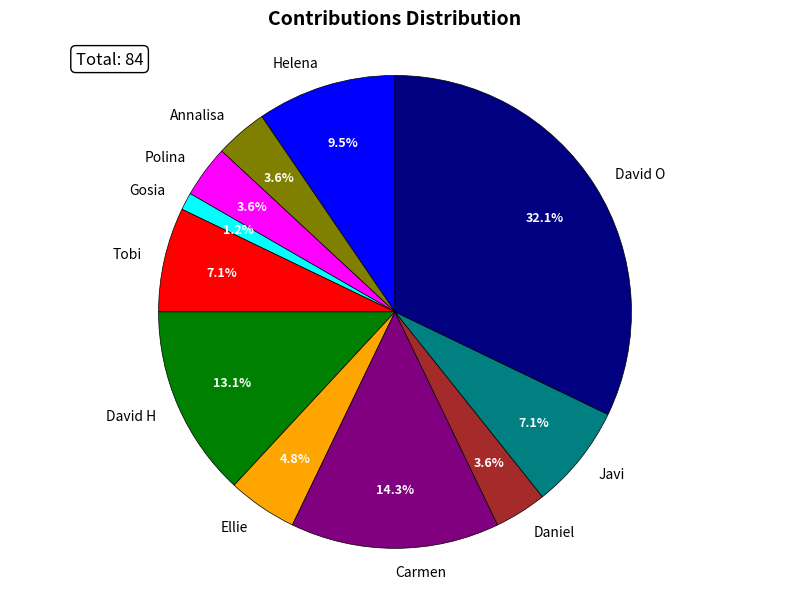

Count the number of slices in the pie.

11